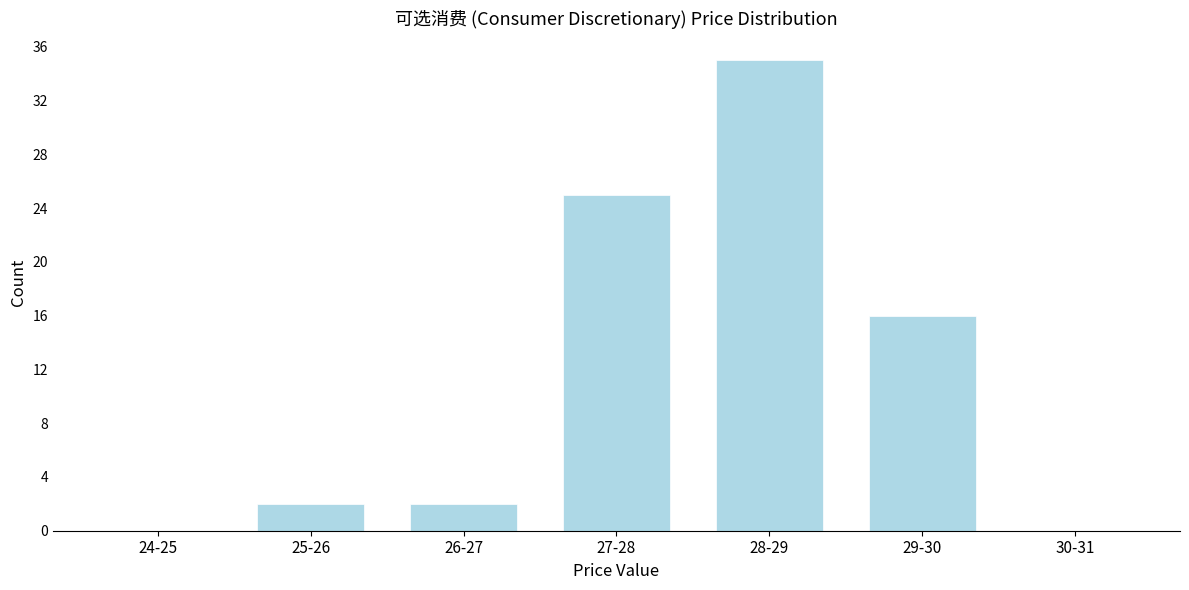

Reading left to right, list all the values displayed in this chart.

24-25=0	25-26=2	26-27=2	27-28=25	28-29=35	29-30=16	30-31=0